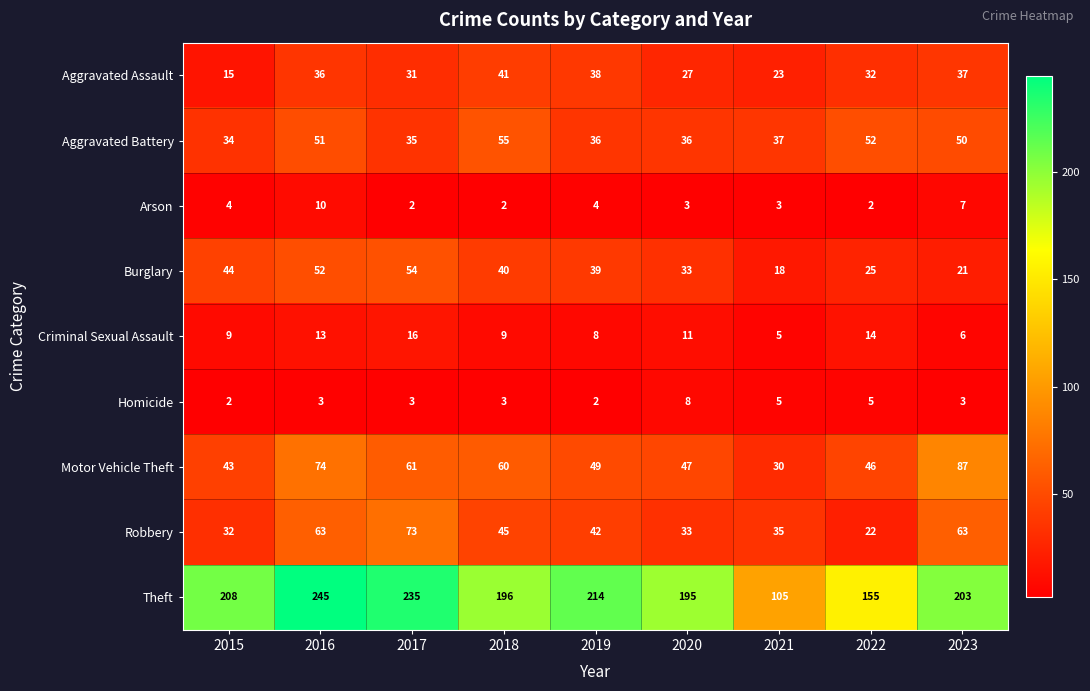

What is the difference between the highest and lowest values at 2019?

212